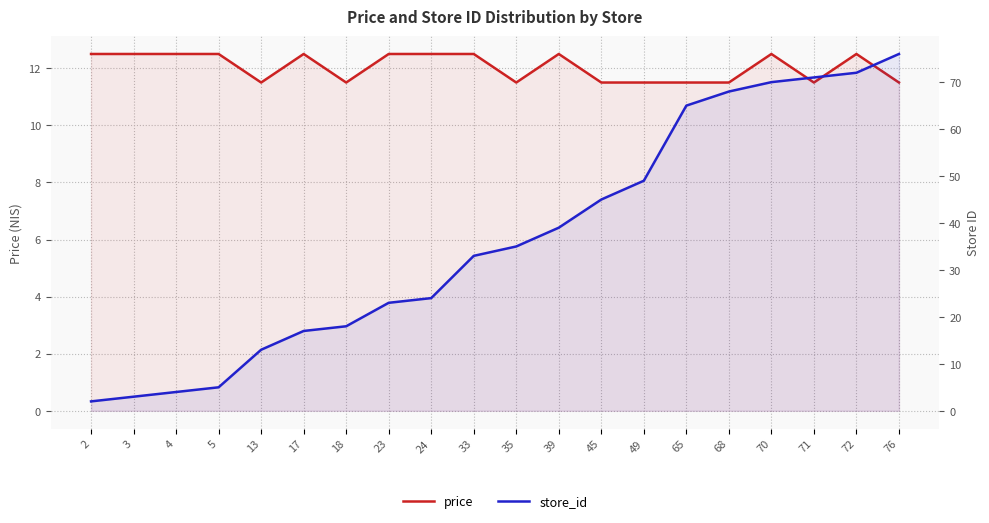

Does the chart have visible grid lines?

Yes